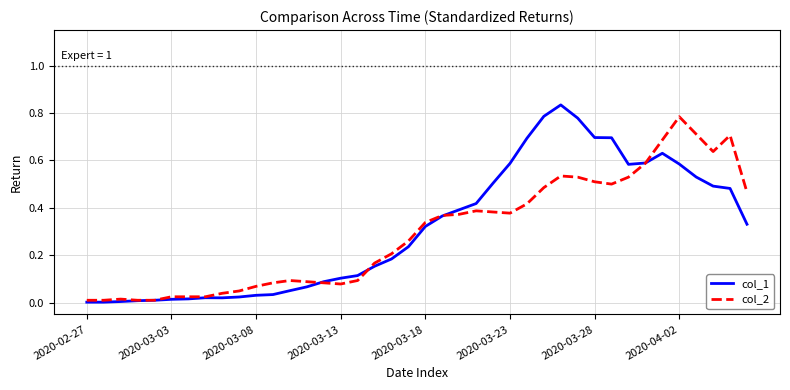

Rank the series by their maximum value, from lowest to highest.

col_2, col_1